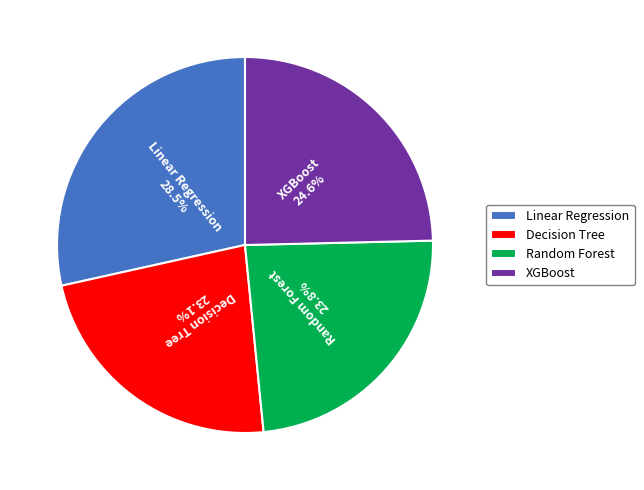

What percentage is NOT represented by XGBoost?

75.4%